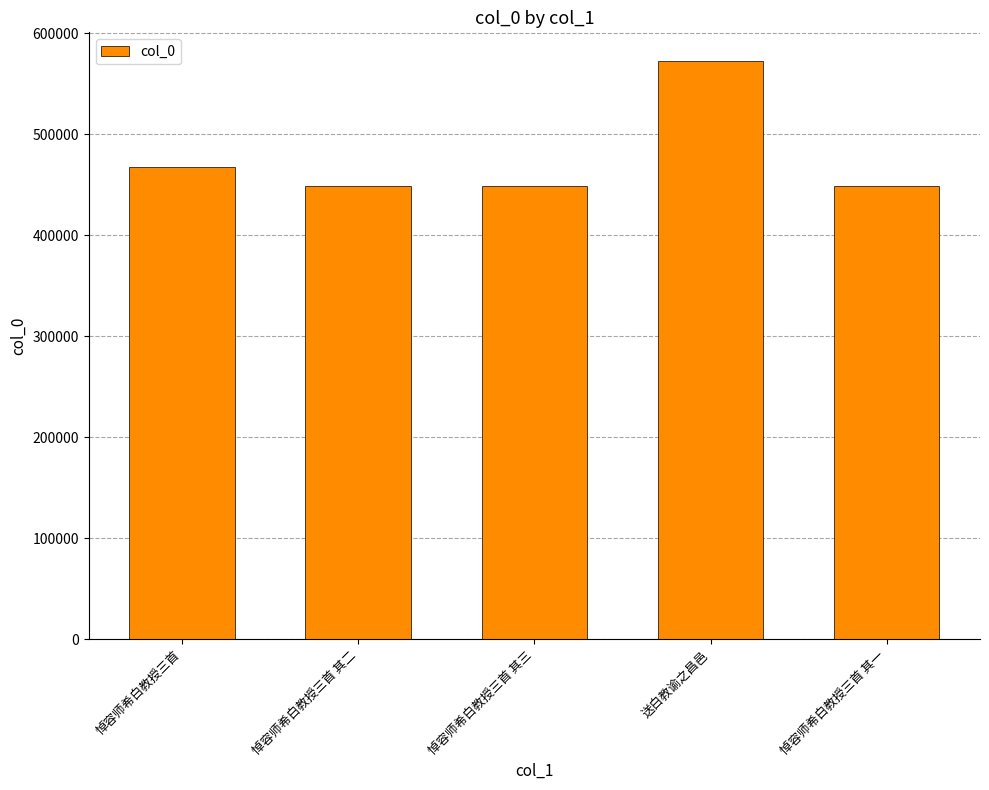

Does the chart contain any negative values?

No